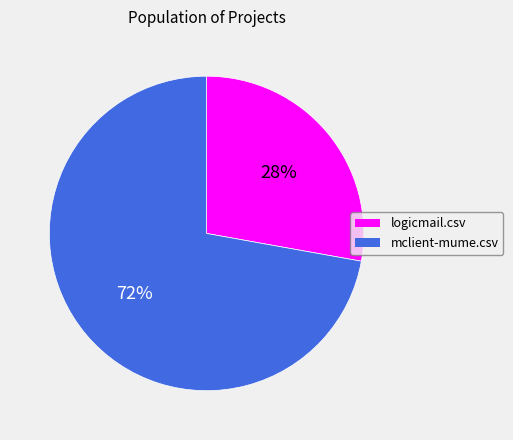

The mclient-mume.csv slice represents 79% of the pie. True or false?

False